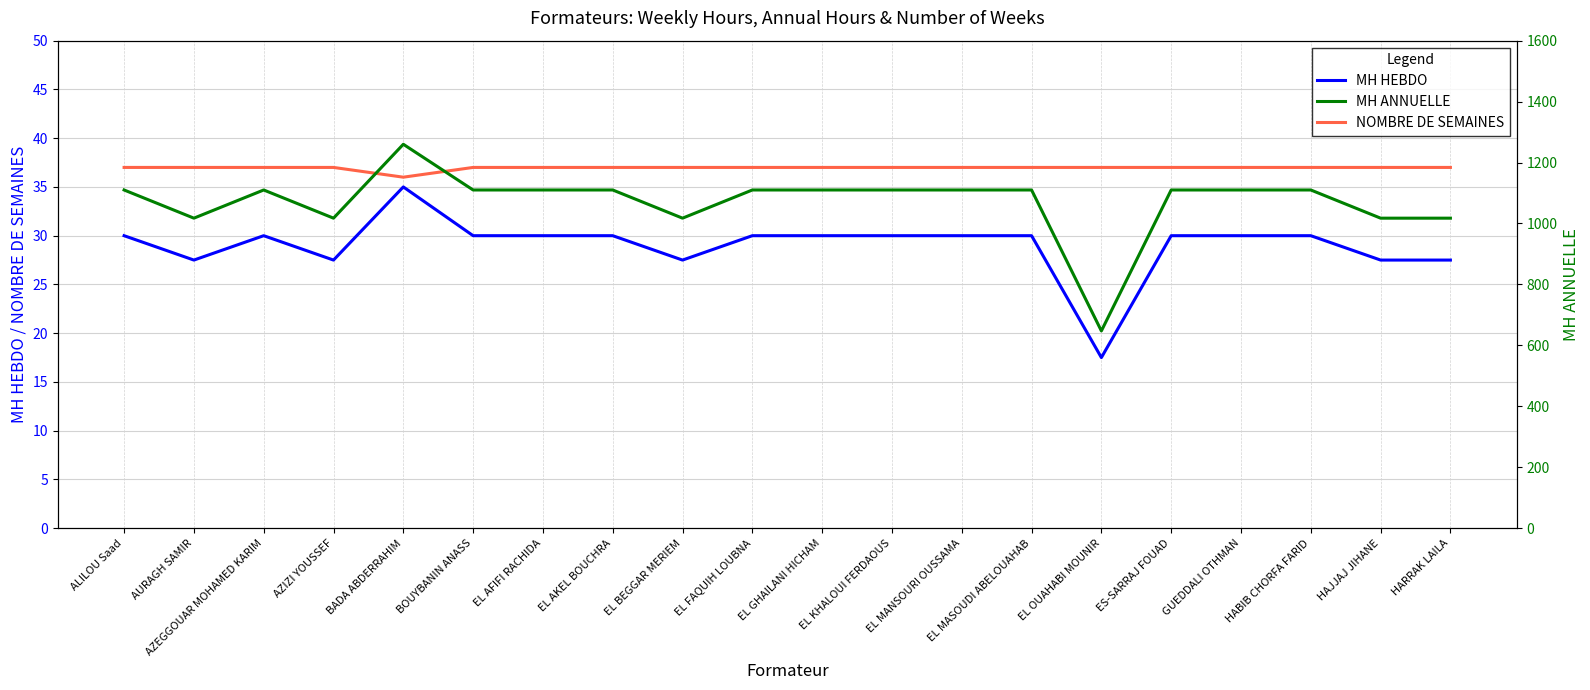

At how many categories does at least one series exceed 528?

20